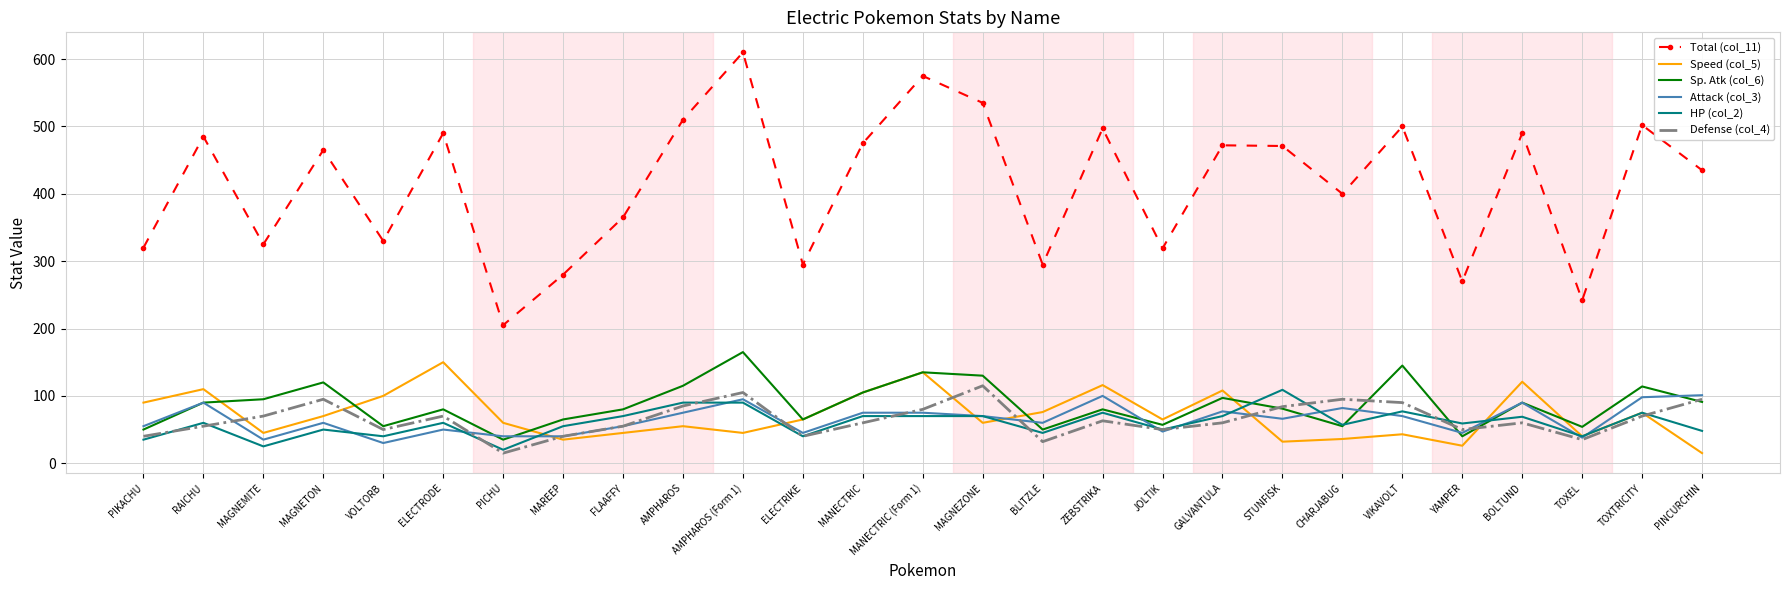

What position from the right is AMPHAROS?

18